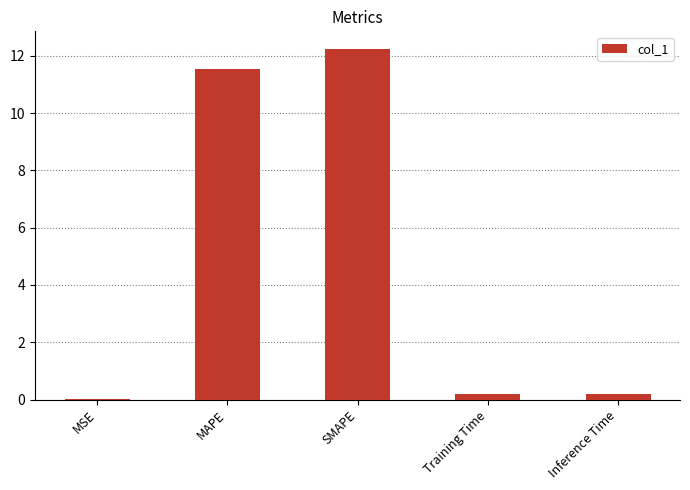

What is the sum of all values?

24.2